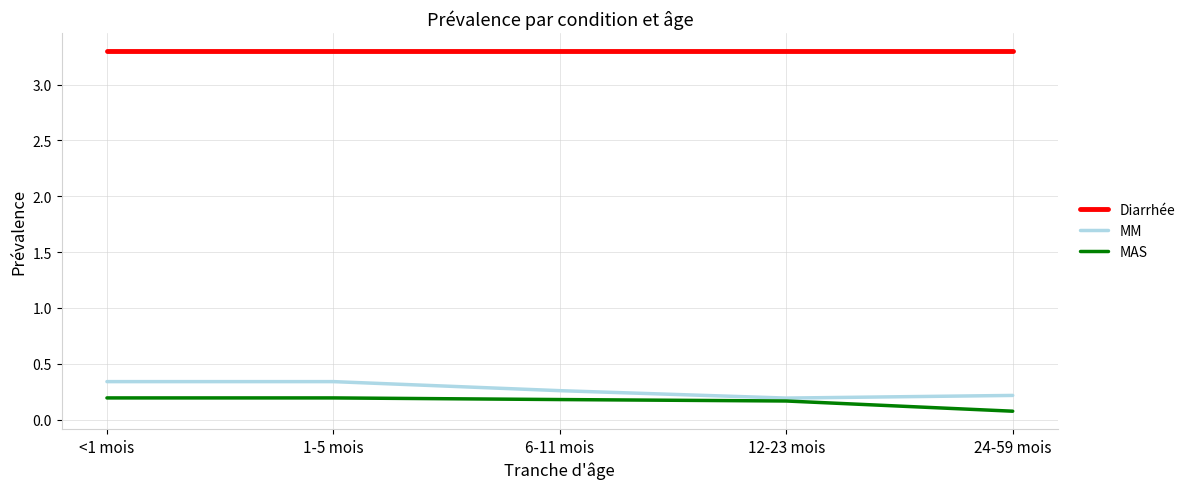

What are all the series names shown in the legend?

Diarrhée, MM, MAS